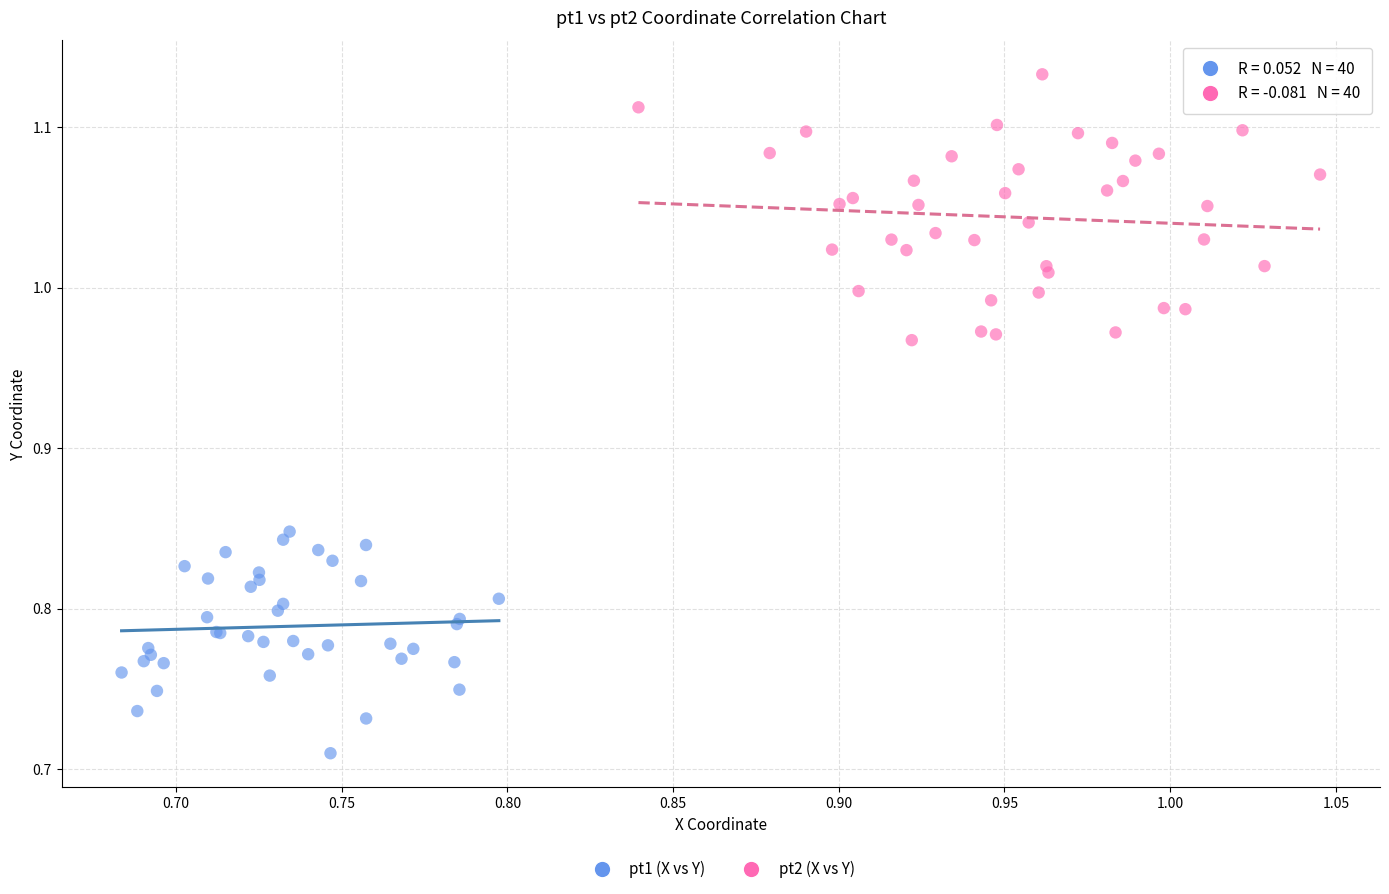

Which series reaches the minimum Y coordinate?

pt1 (X vs Y)